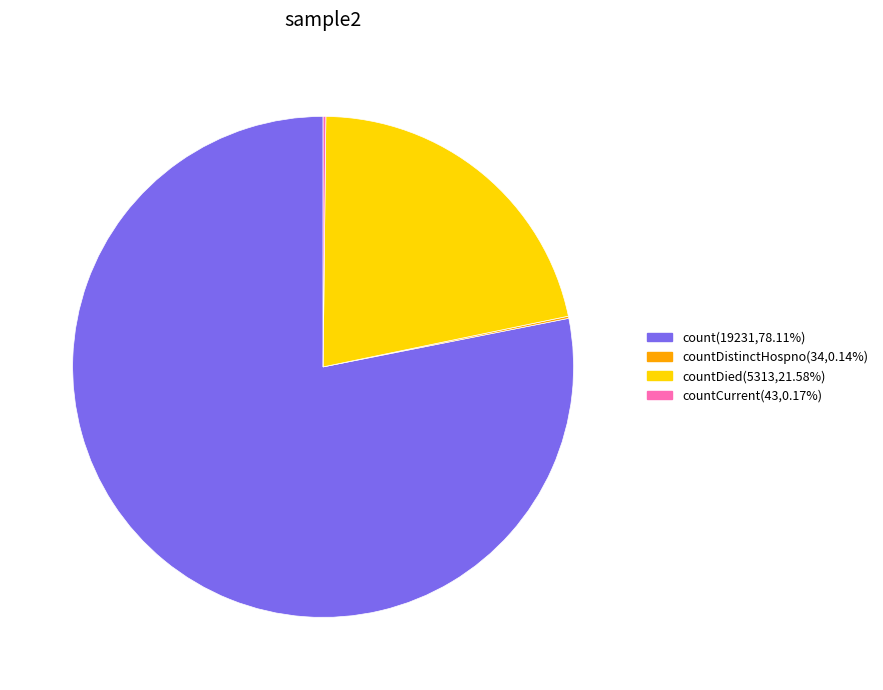

Does any single category account for the majority?

Yes